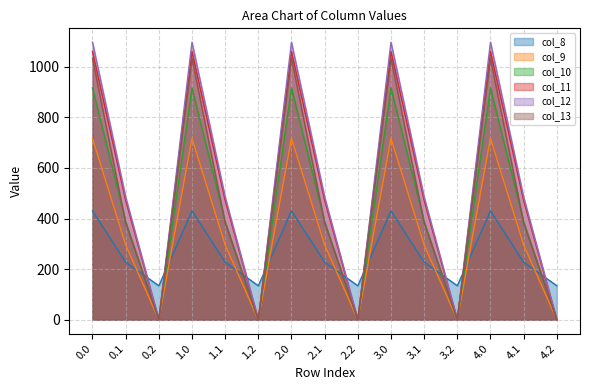

How many categories are shown in the chart?

15